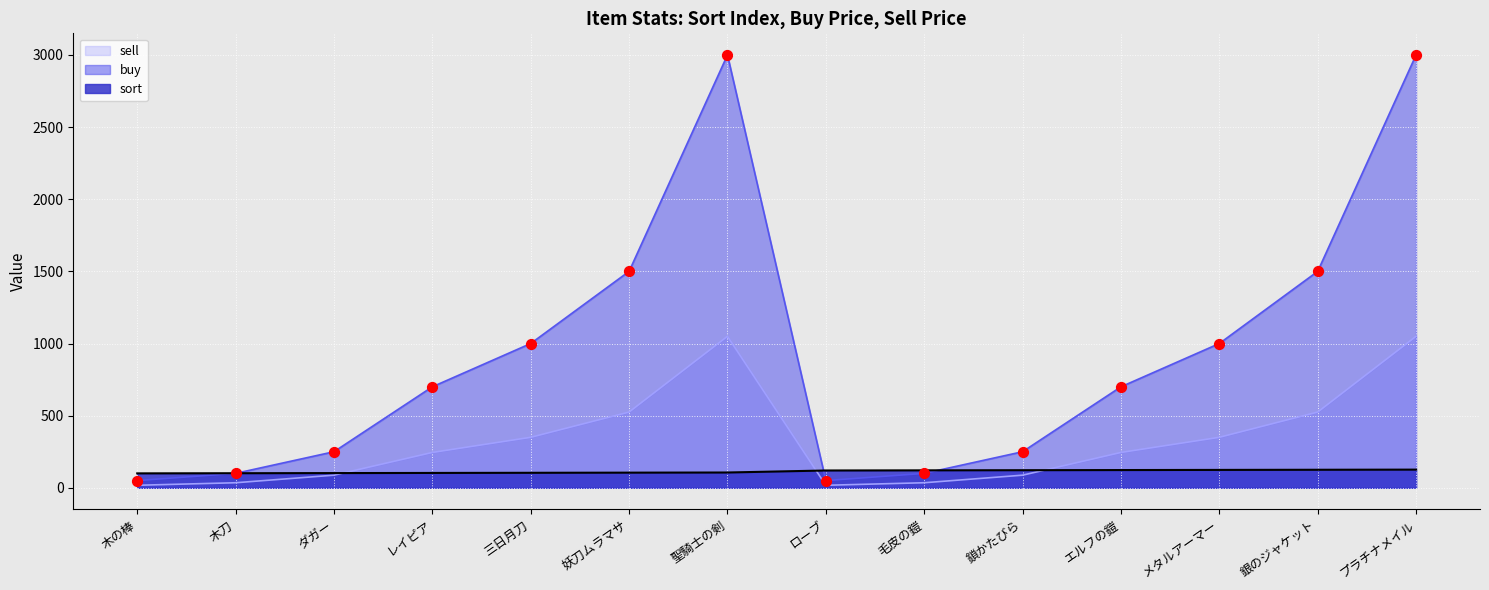

What is the total value across all series at 銀のジャケット?

2150.0